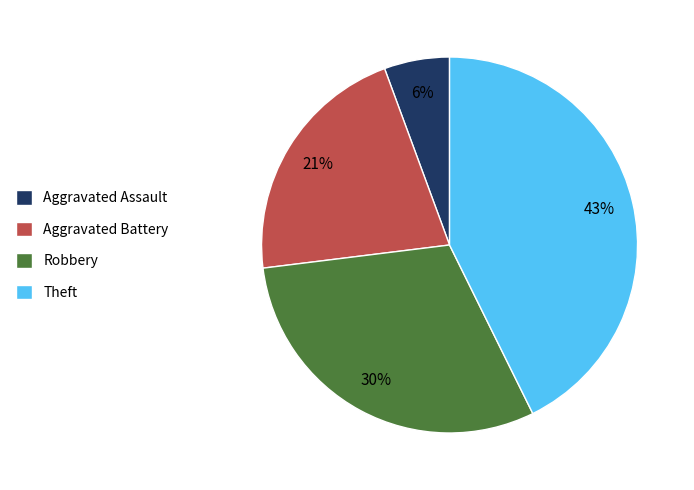

Combined, do Aggravated Assault and Theft account for over 50%?

No